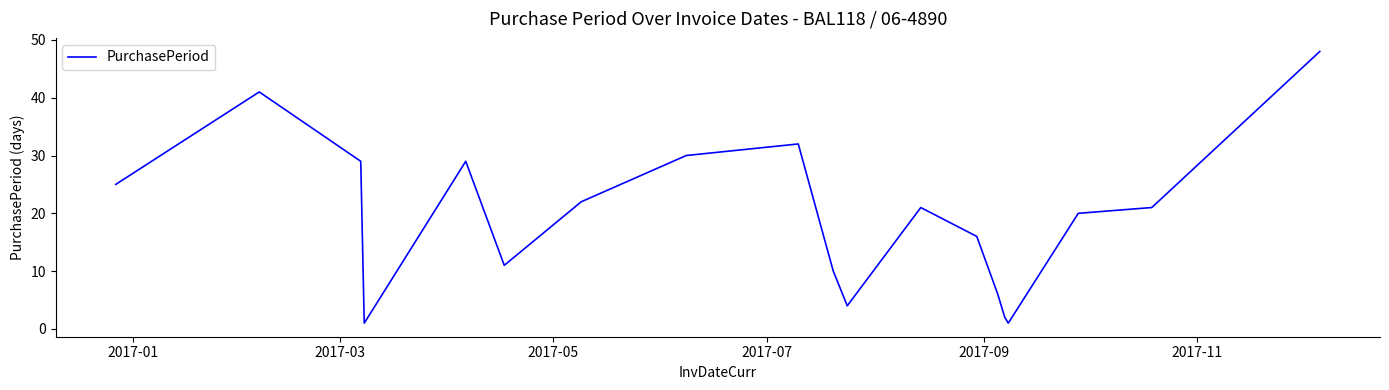

What is the difference between the maximum and minimum values?

47